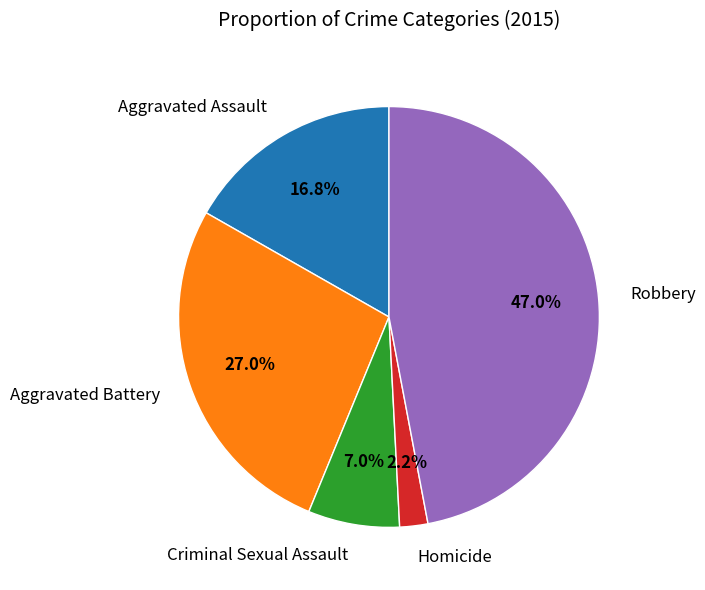

The Homicide slice represents 2% of the pie. True or false?

True